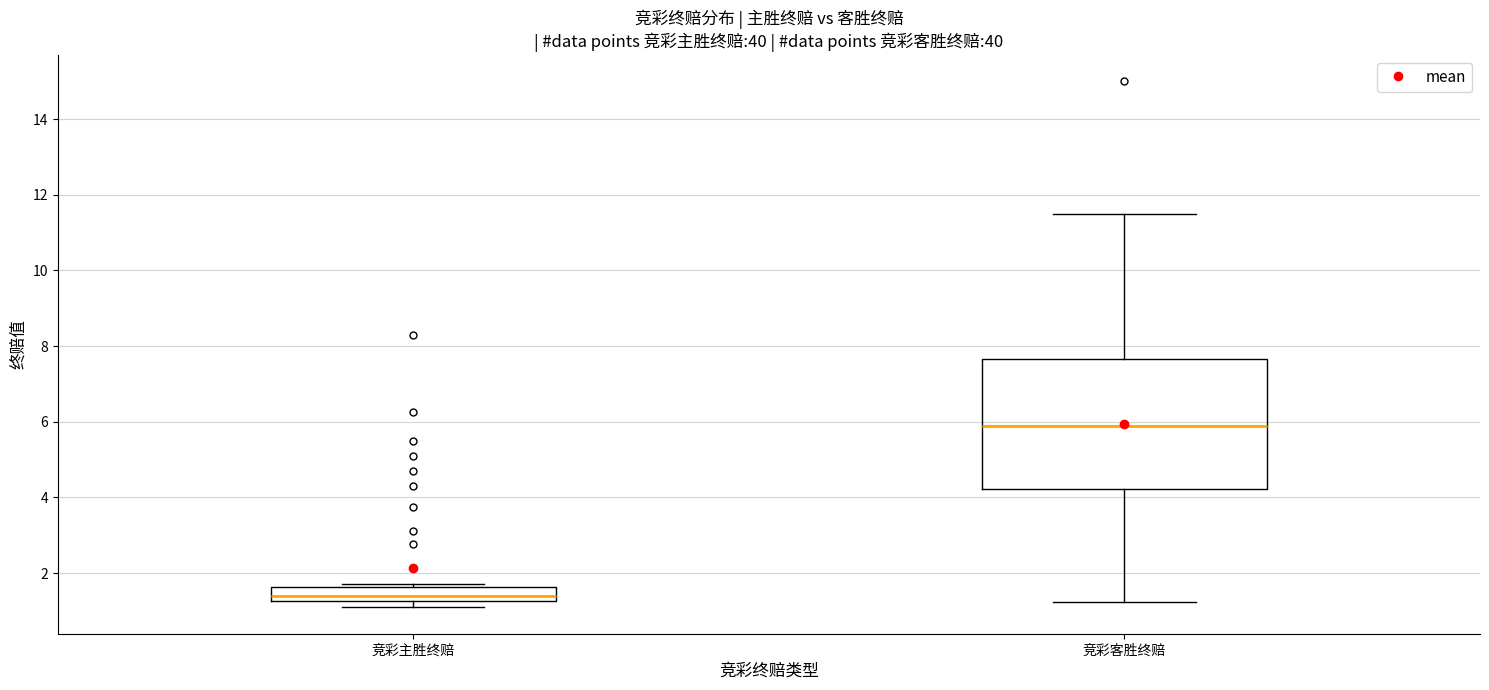

Reading left to right, transcribe this box plot: for each box, give where its median line is, the range the box spans, and where its two whiskers end, as read against the y-axis. The values are not printed on the chart, so give them approximately, as read against the axis.

竞彩主胜终赔: median 1.4, box 1.2 to 1.6, whiskers 1.0 to 1.8
竞彩客胜终赔: median 6.0, box 4.2 to 7.6, whiskers 1.2 to 11.6